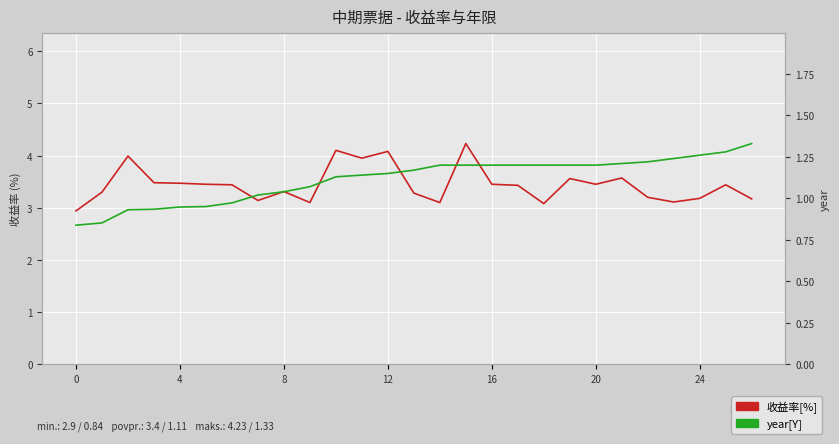

What is the difference between the 收益率[%] values at 16 and 19?

0.1